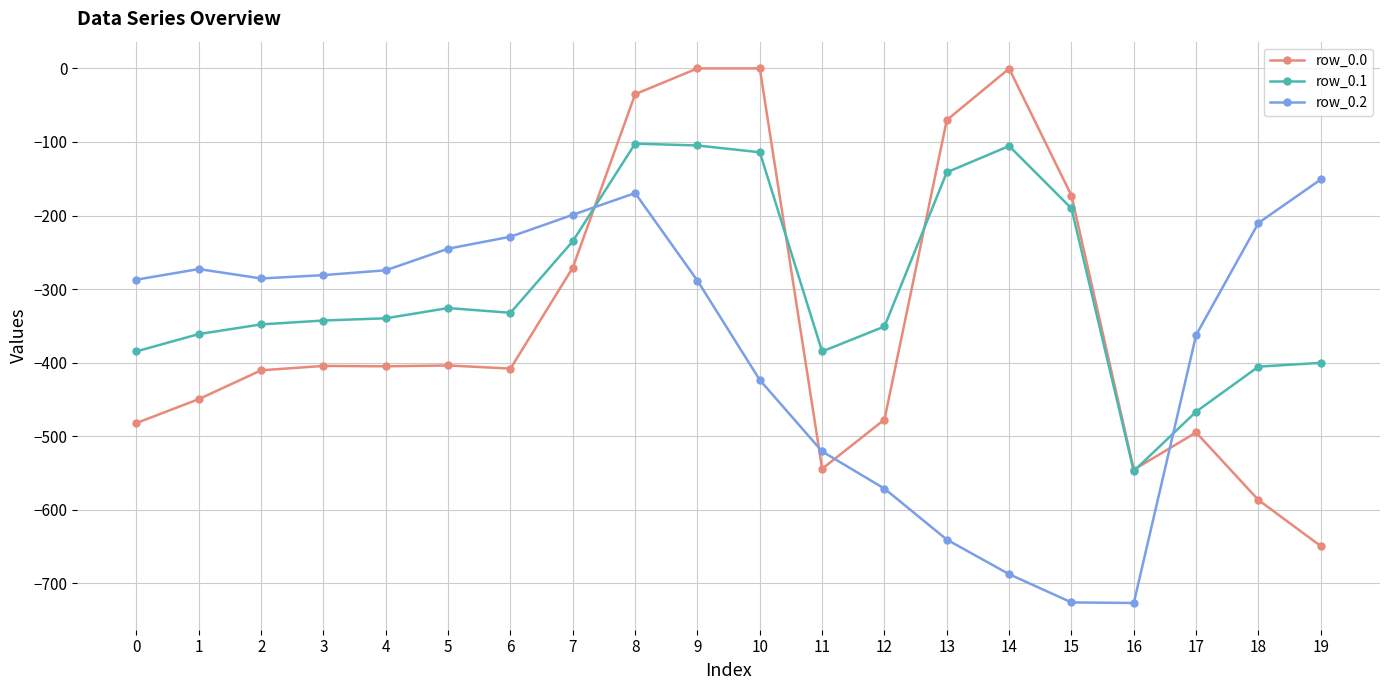

Which series has the widest spread of values?

row_0.0